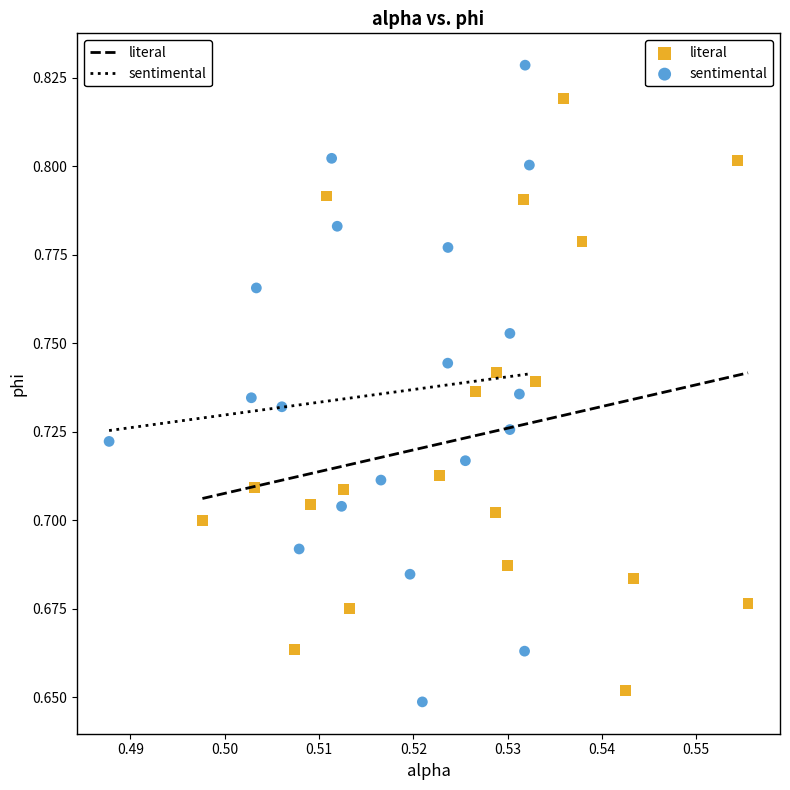

What are all the series names shown in the legend?

literal, sentimental